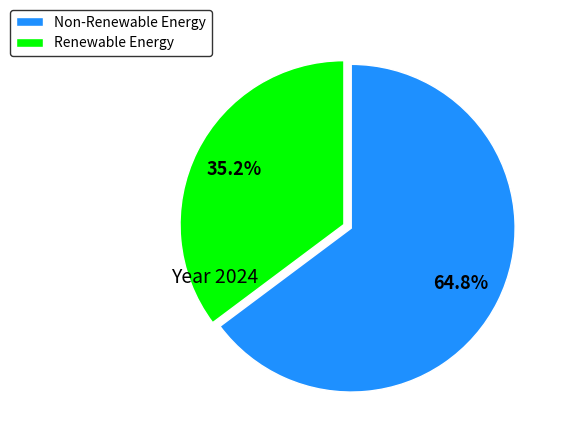

To the nearest percent, what is the average slice percentage?

50%